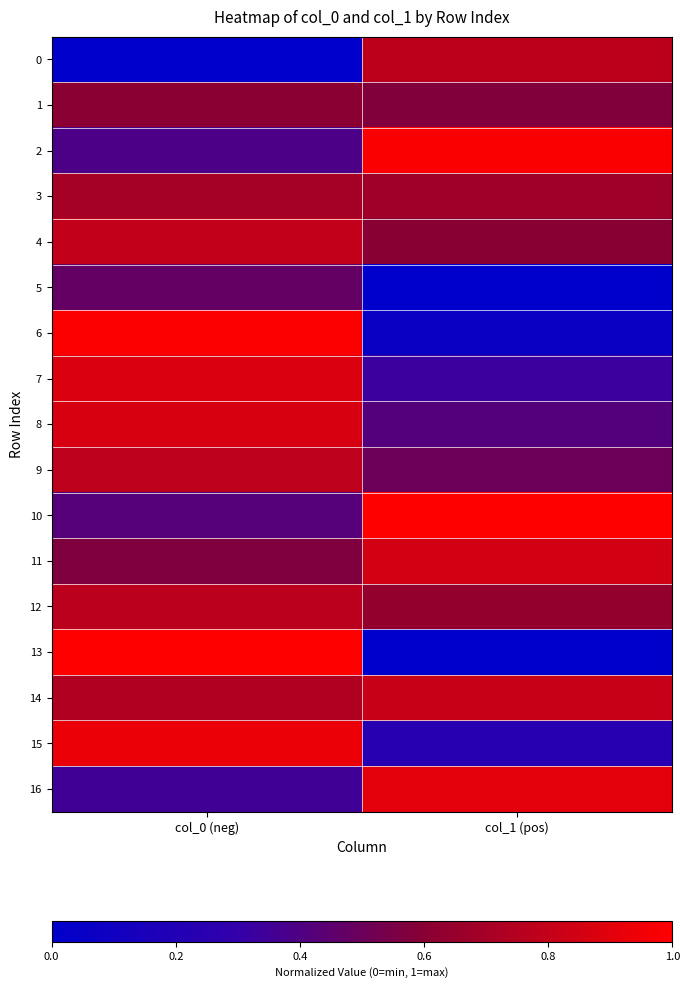

Reading left to right, extract all data points from this chart.

0: col_0 (neg)=0.0	col_1 (pos)=0.8
1: col_0 (neg)=0.6	col_1 (pos)=0.6
2: col_0 (neg)=0.4	col_1 (pos)=1.0
3: col_0 (neg)=0.7	col_1 (pos)=0.7
4: col_0 (neg)=0.8	col_1 (pos)=0.6
5: col_0 (neg)=0.5	col_1 (pos)=0.0
6: col_0 (neg)=1.0	col_1 (pos)=0.1
7: col_0 (neg)=0.9	col_1 (pos)=0.3
8: col_0 (neg)=0.9	col_1 (pos)=0.4
9: col_0 (neg)=0.8	col_1 (pos)=0.5
10: col_0 (neg)=0.4	col_1 (pos)=1.0
11: col_0 (neg)=0.6	col_1 (pos)=0.8
12: col_0 (neg)=0.8	col_1 (pos)=0.6
13: col_0 (neg)=1.0	col_1 (pos)=0.0
14: col_0 (neg)=0.7	col_1 (pos)=0.8
15: col_0 (neg)=0.9	col_1 (pos)=0.2
16: col_0 (neg)=0.4	col_1 (pos)=0.9